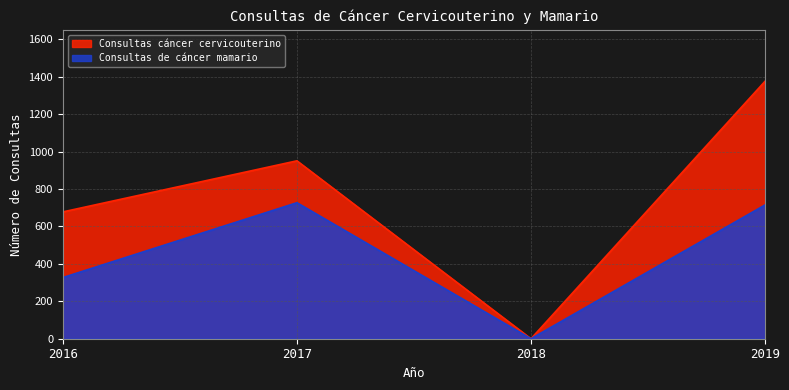

What is the maximum value for Consultas cáncer cervicouterino?

1376